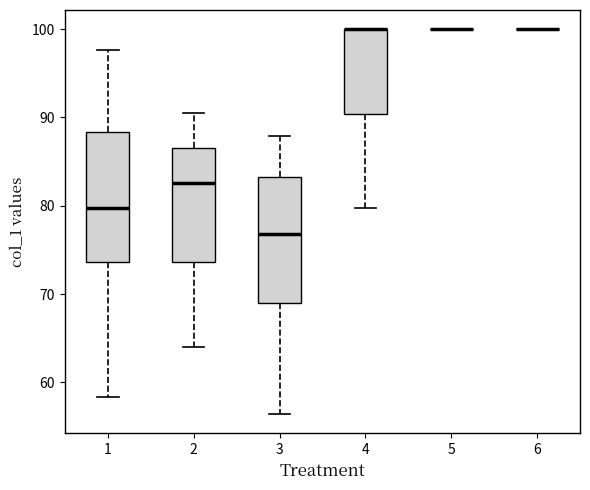

Reading left to right, transcribe this box plot: for each box, give where its median line is, the range the box spans, and where its two whiskers end, as read against the y-axis. The values are not printed on the chart, so give them approximately, as read against the axis.

1: median 80, box 74 to 88, whiskers 58 to 98
2: median 83, box 74 to 87, whiskers 64 to 90
3: median 77, box 69 to 83, whiskers 56 to 88
4: median 100 (drawn on the box's upper edge), box 90 to 100, whiskers 80 to 100
5: box collapsed to a line at 100, whiskers 100 to 100
6: box collapsed to a line at 100, whiskers 100 to 100